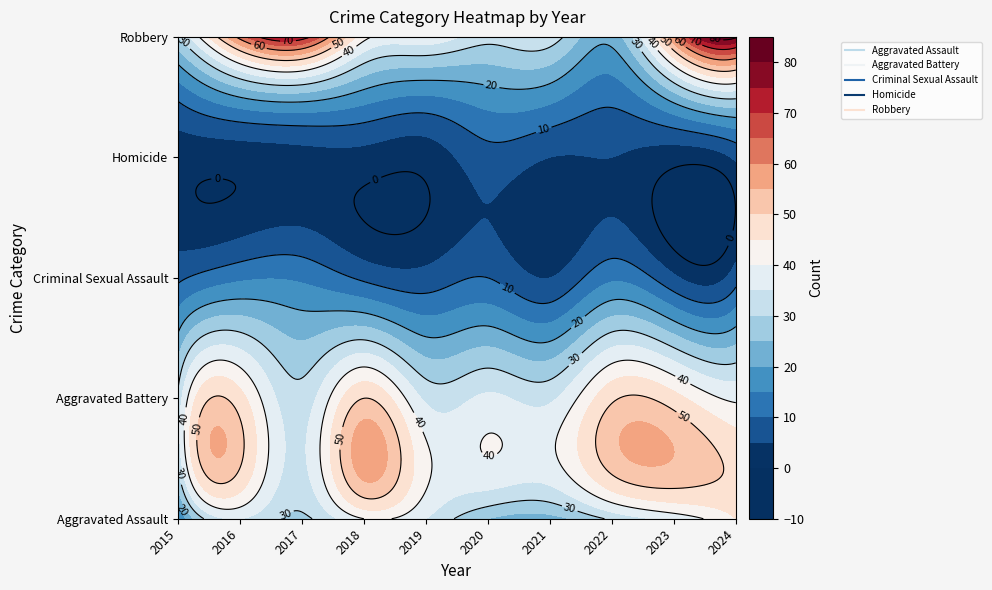

Reading right to left, what are all the values shown in this chart?

Aggravated Assault: 45	37	31	23	25	35	40	29	35	13
Aggravated Battery: 39	47	49	34	36	34	50	32	47	31
Criminal Sexual Assault: 8	6	14	5	10	7	9	14	14	9
Homicide: 6	2	5	5	8	2	3	3	2	2
Robbery: 81	60	22	33	32	39	42	73	62	30